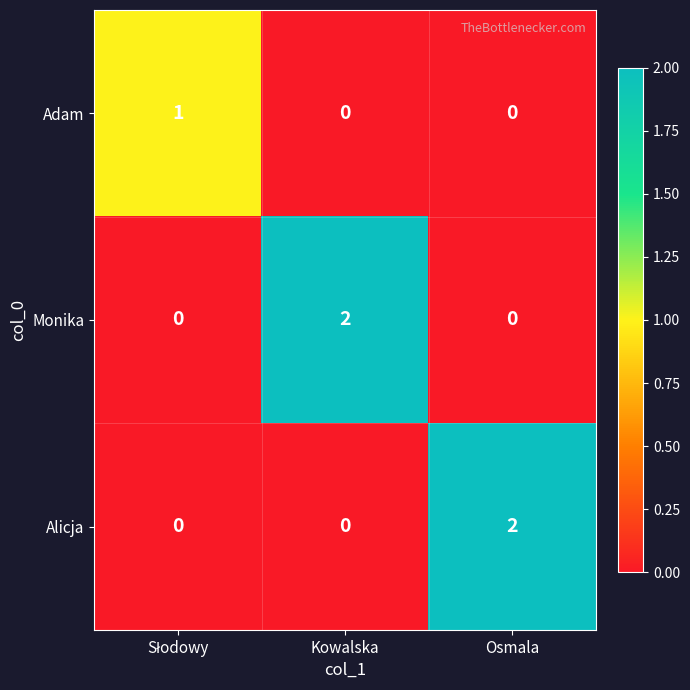

What is the spread (max minus min) of values at Osmala?

2